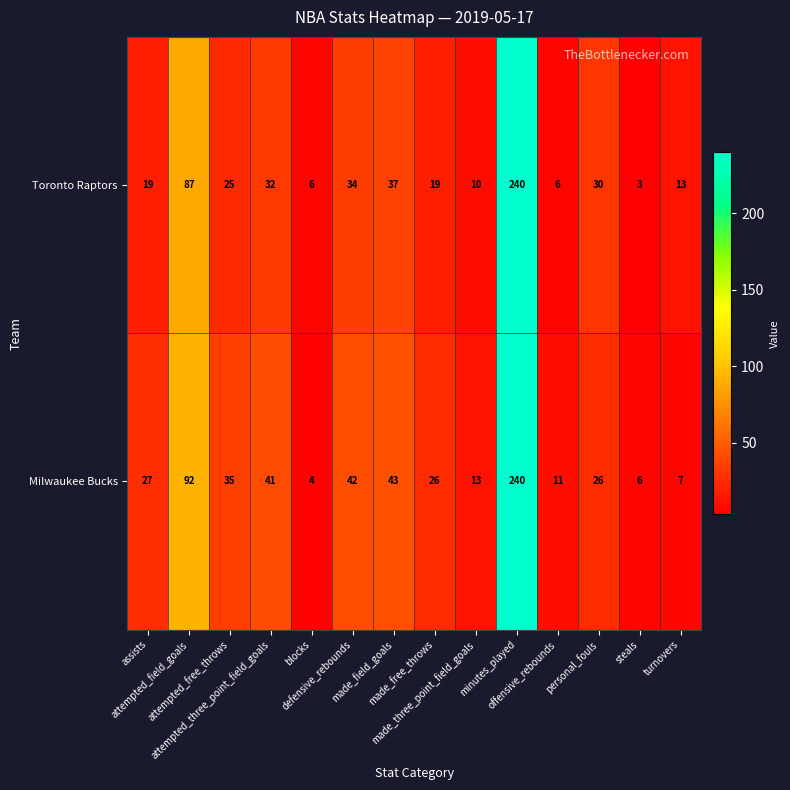

Rank the series by their average value, from highest to lowest.

Milwaukee Bucks, Toronto Raptors